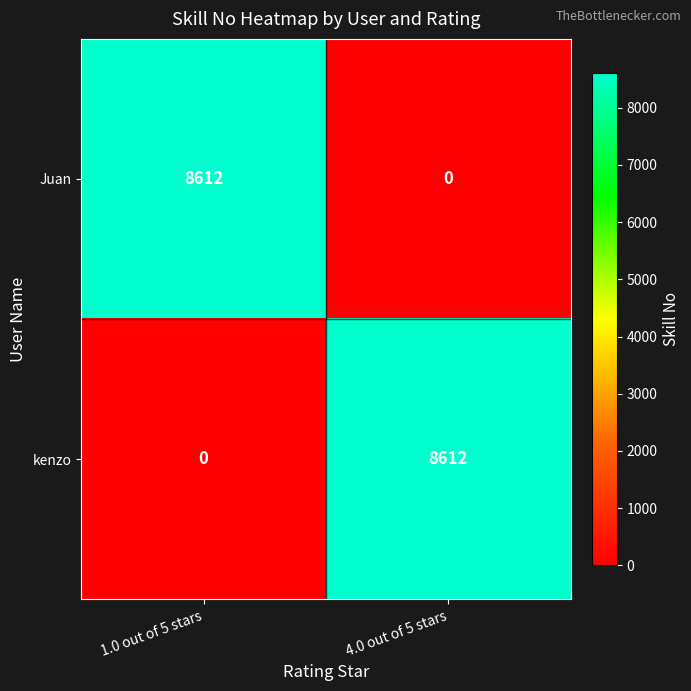

Reading left to right, transcribe all the data shown in this chart.

Juan: 8612	0
kenzo: 0	8612